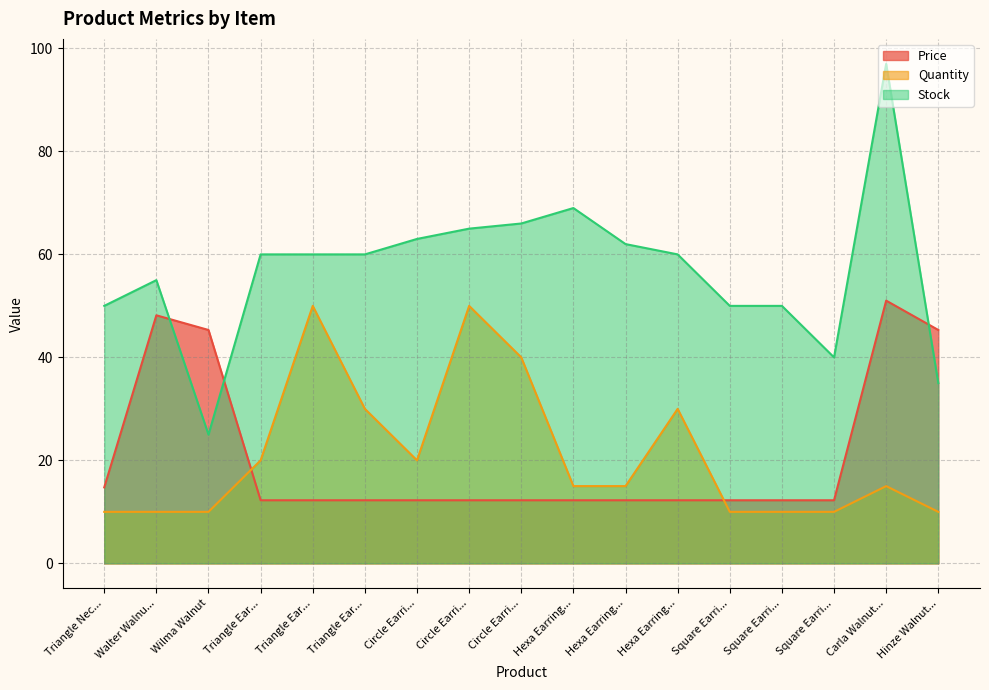

How many intersections are there between Quantity and Price?

2